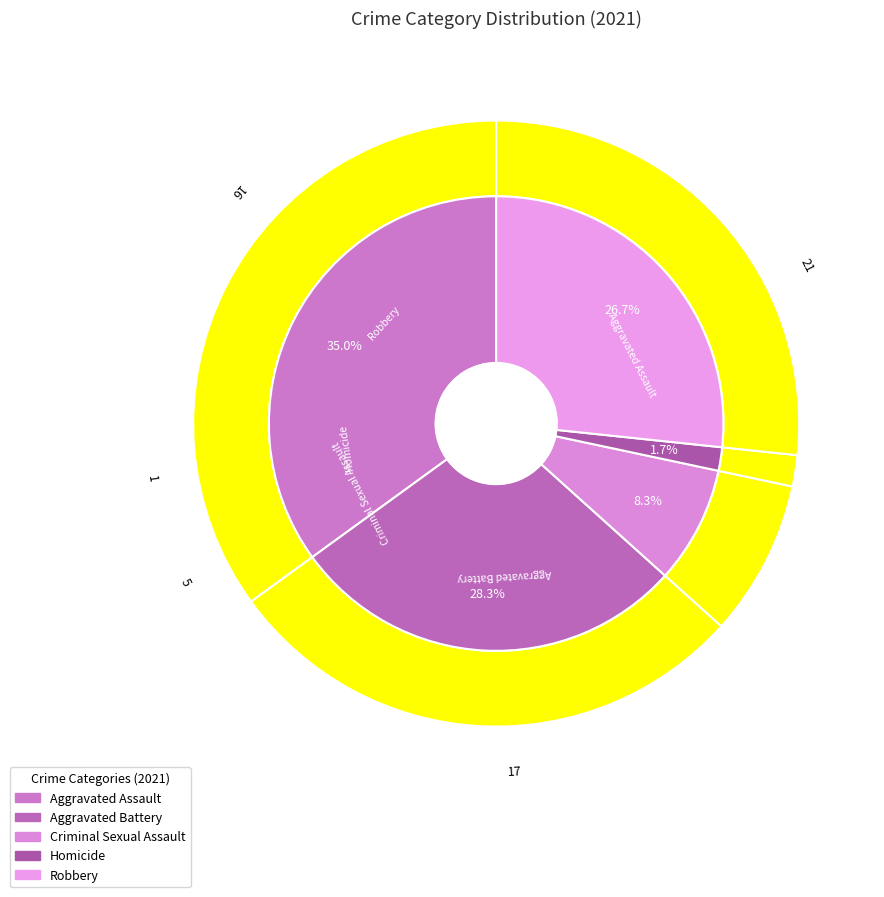

Combined, what portion of the pie is Robbery and Aggravated Assault?

61.7%